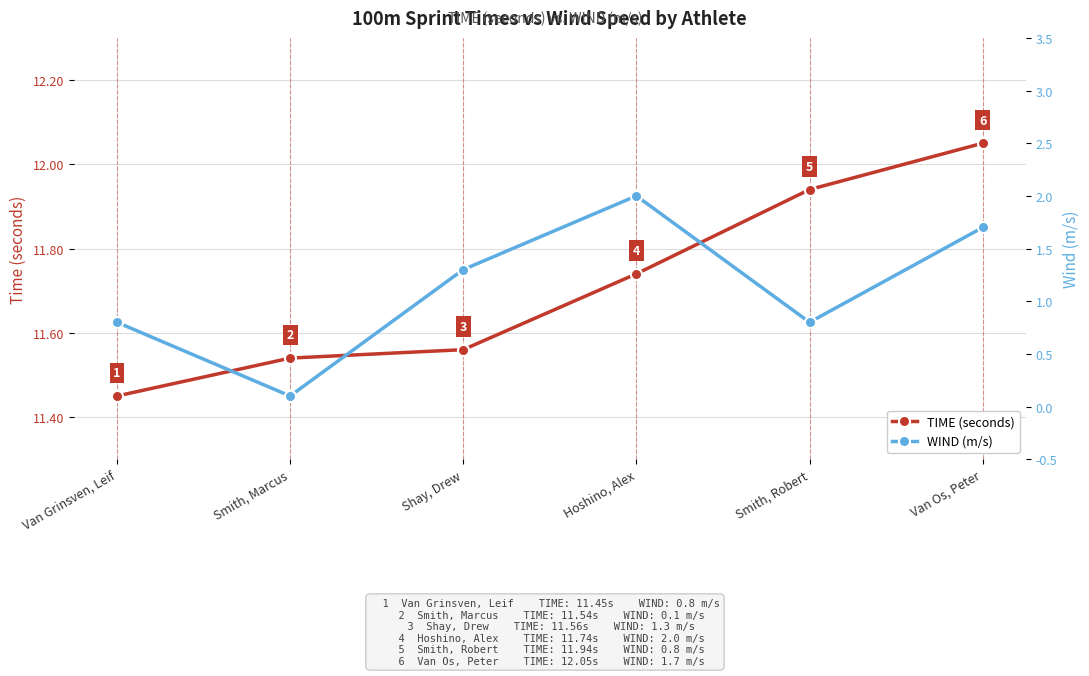

What is the difference between the second highest and second lowest values in the WIND (m/s) series?

0.9